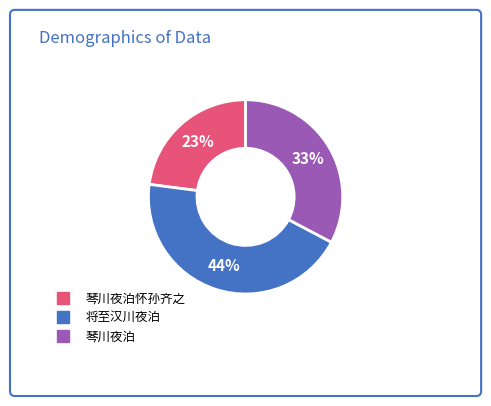

To the nearest percent, what is the average slice percentage?

33%